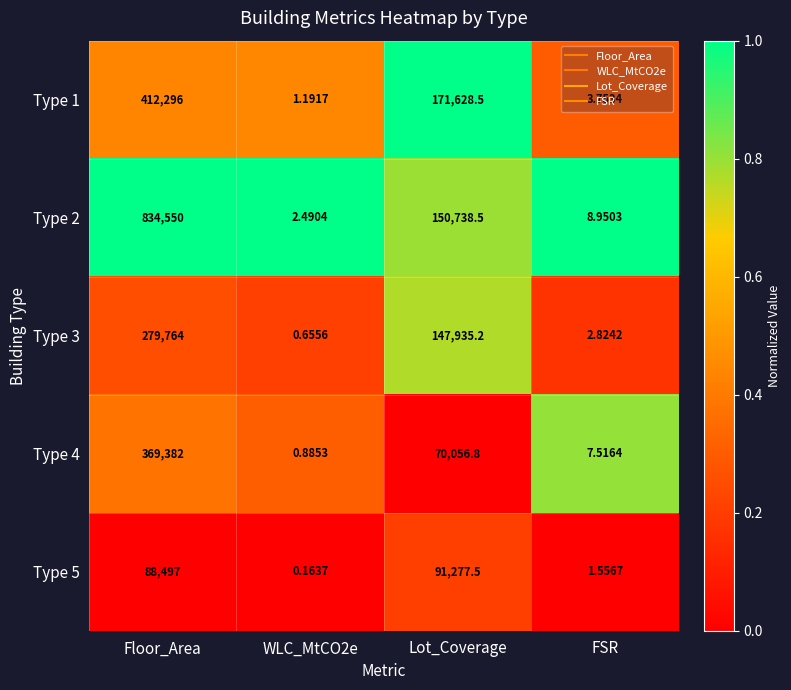

At which category is the sum across all series the highest?

Floor_Area